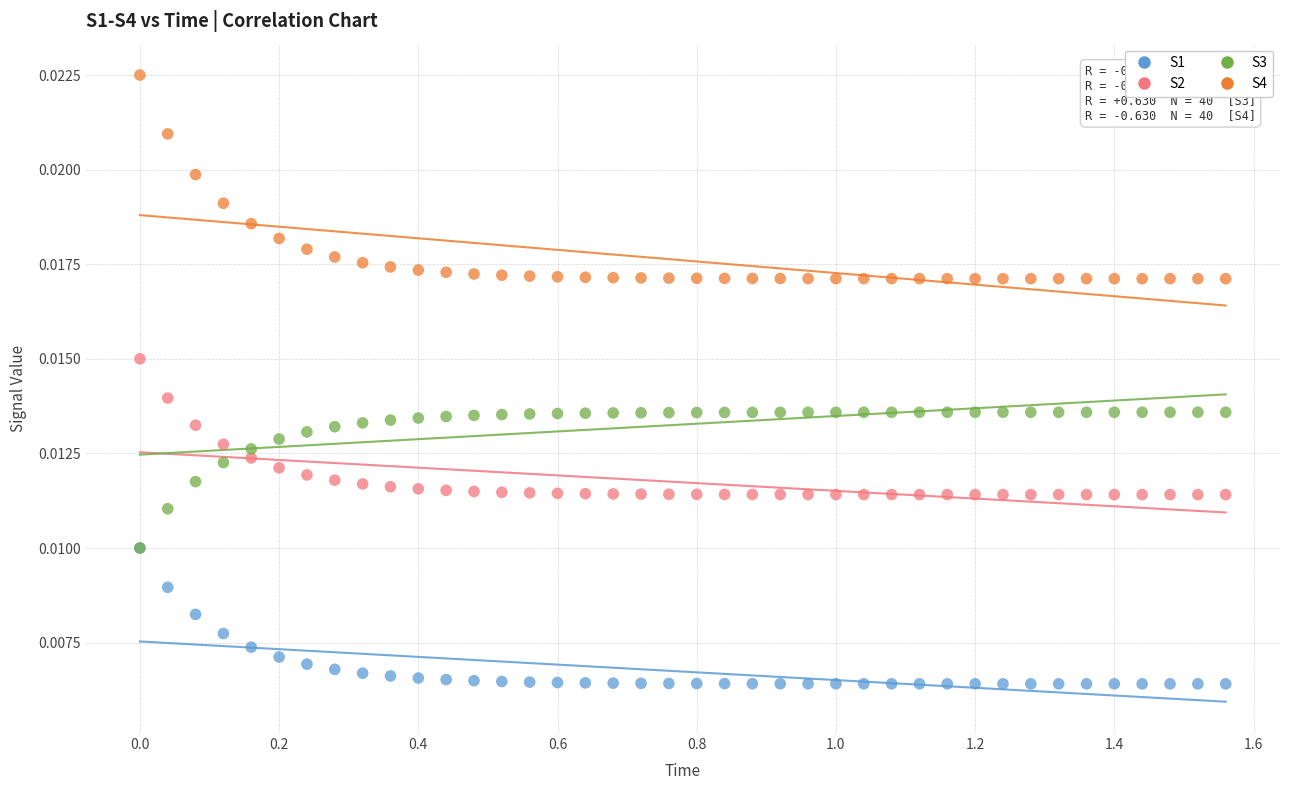

What are all the series names shown in the legend?

S1, S2, S3, S4